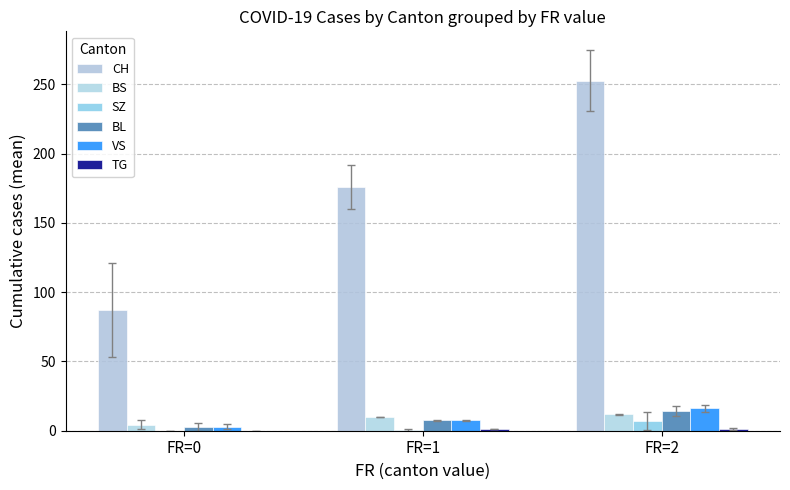

At which category is the sum across all series the highest?

FR=2